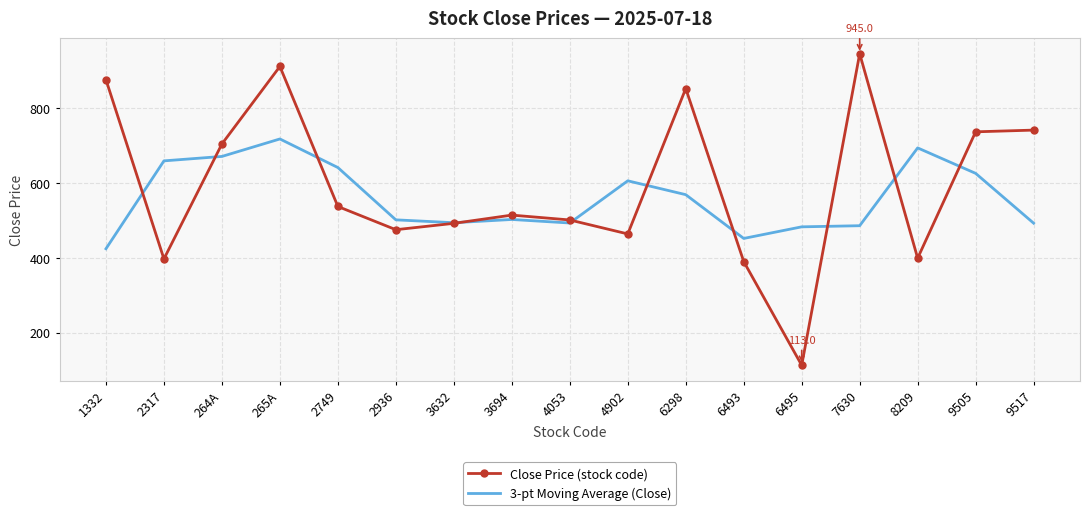

What is the difference between the 3-pt Moving Average (Close) values at 1332 and 2317?

234.7